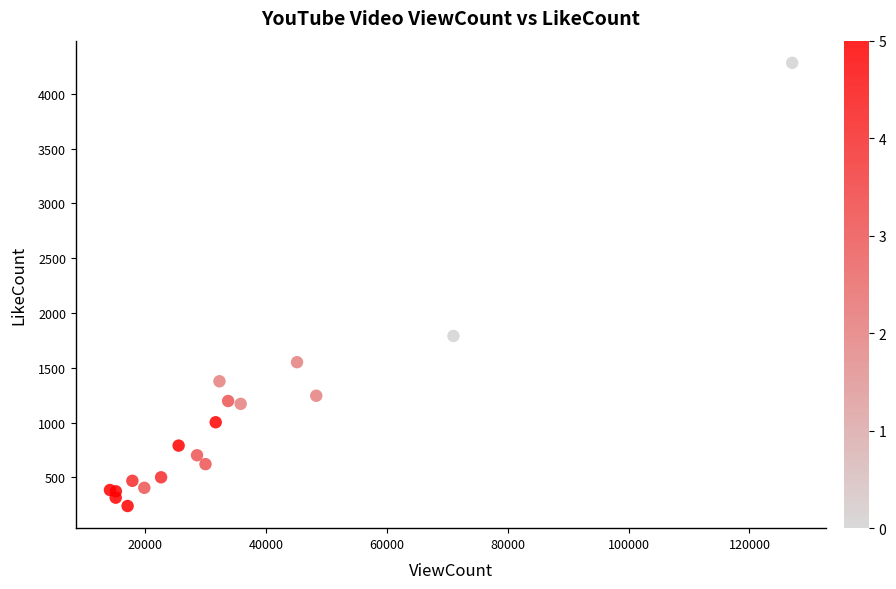

What Y value in the scatter plot is closest to 2260?

1790